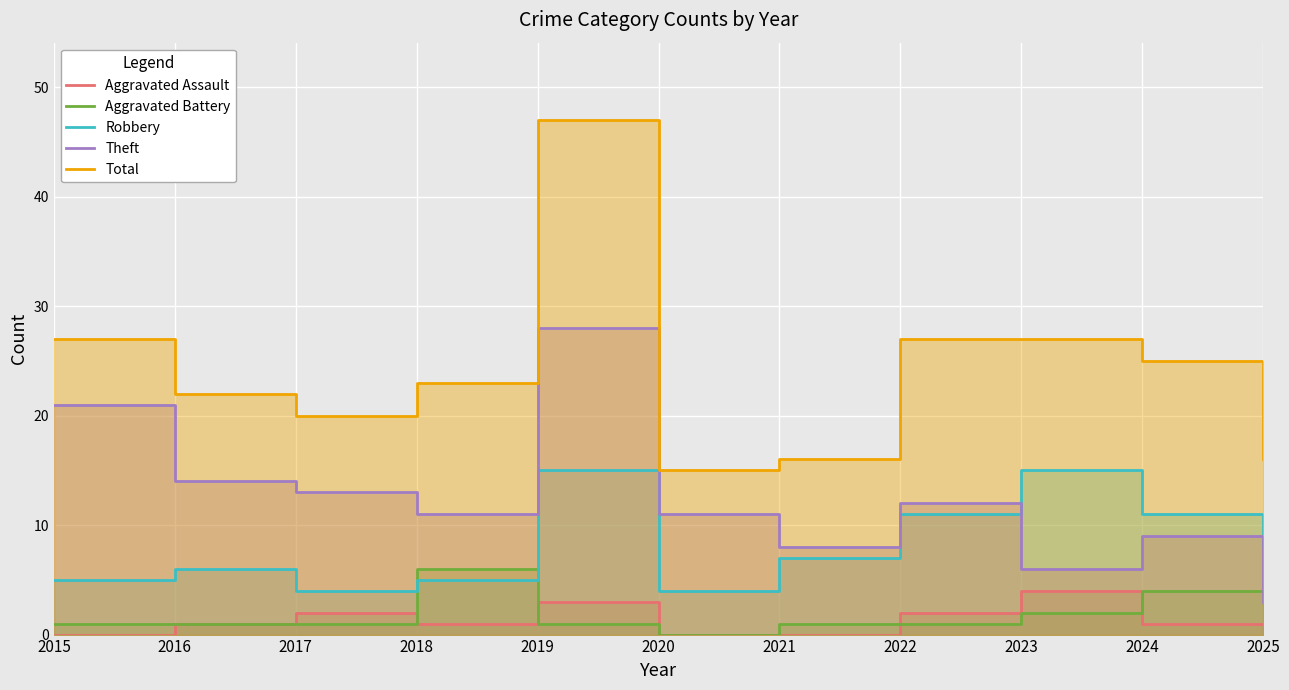

Is the value of Robbery at 2018 greater than the value of Theft at 2022?

No